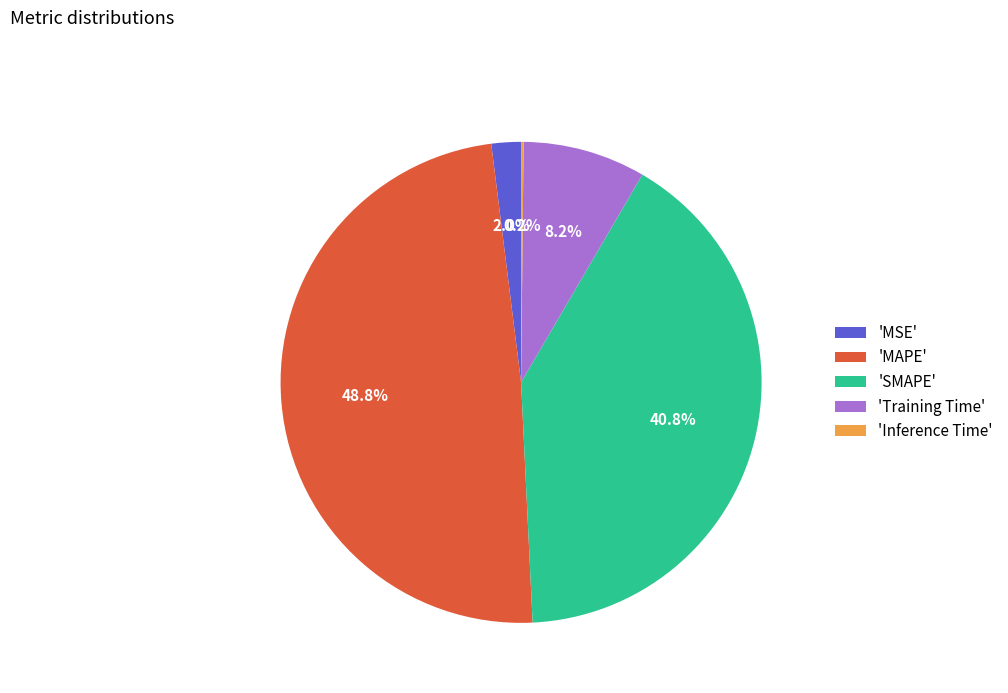

Is there a majority slice in this chart?

No